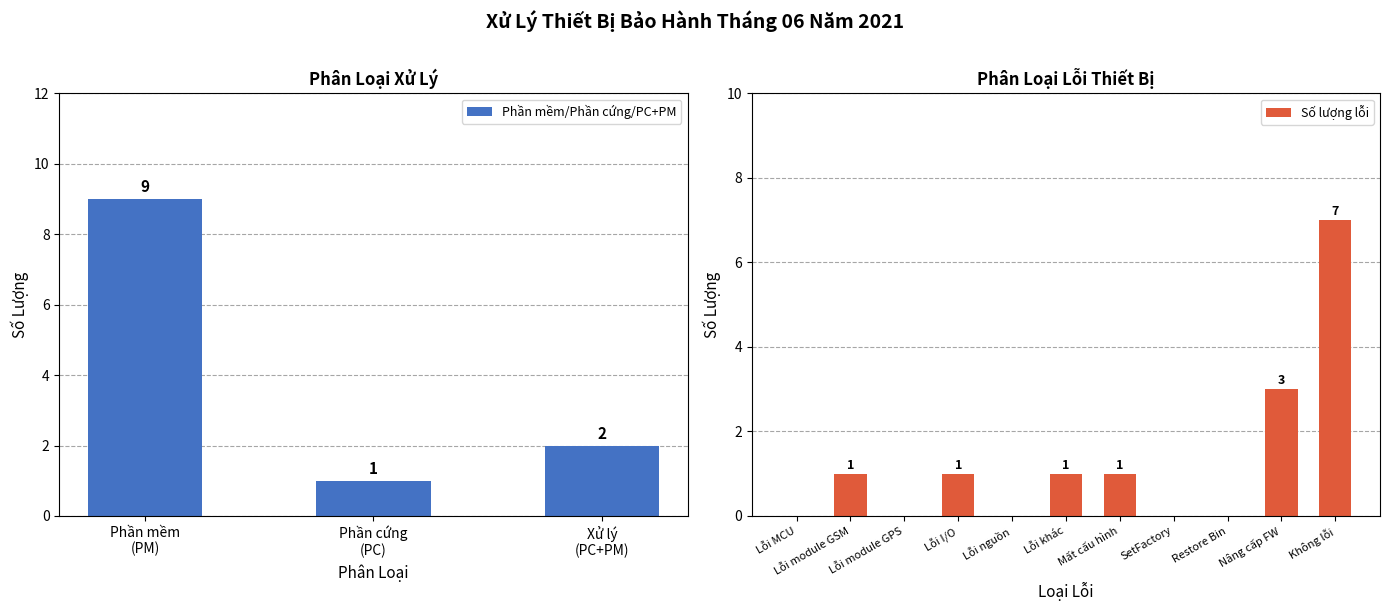

Rank the series at Phân loại xử lý from lowest to highest value.

Phần cứng (PC), Xử lý (PC+PM), Phần mềm (PM)